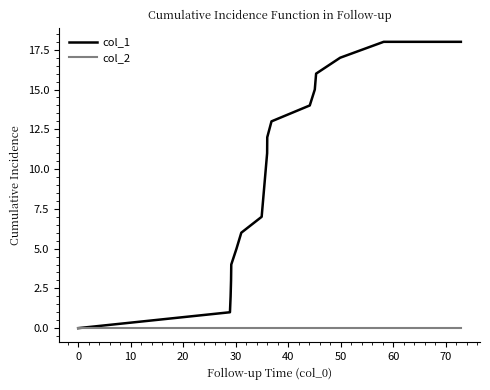

What are all the series names shown in the legend?

col_1, col_2